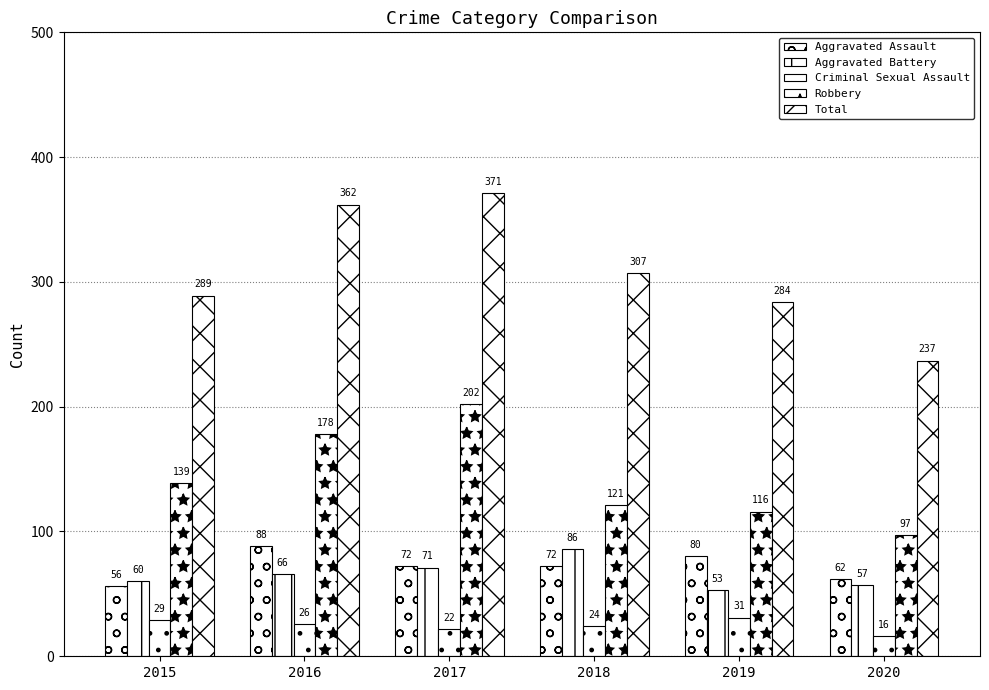

At 2020, list the series in order from largest to smallest.

Total, Robbery, Aggravated Assault, Aggravated Battery, Criminal Sexual Assault